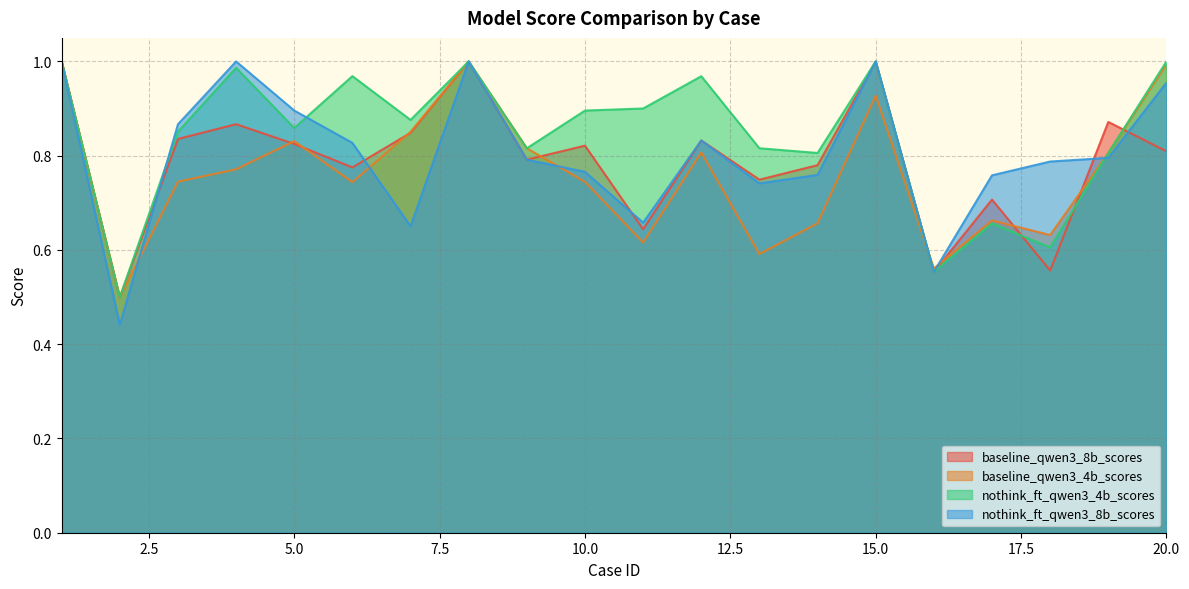

At which category is the sum across all series the highest?

8